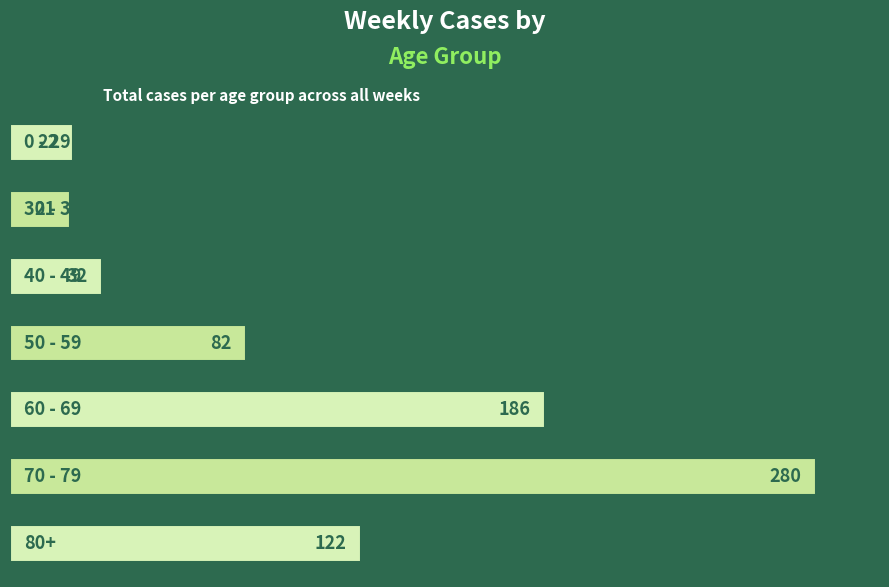

What is the sum of all values?

745